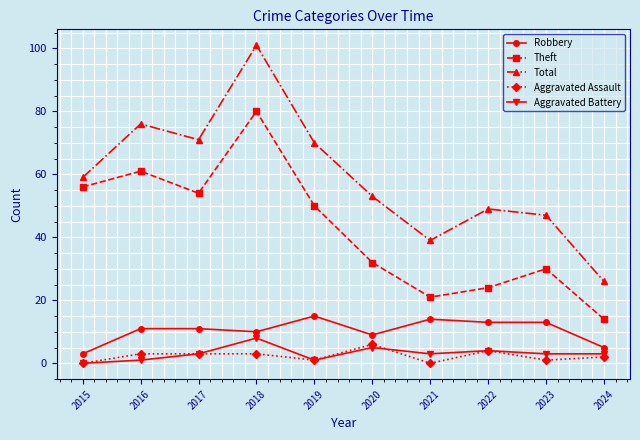

Which series has the largest total across all categories?

Total